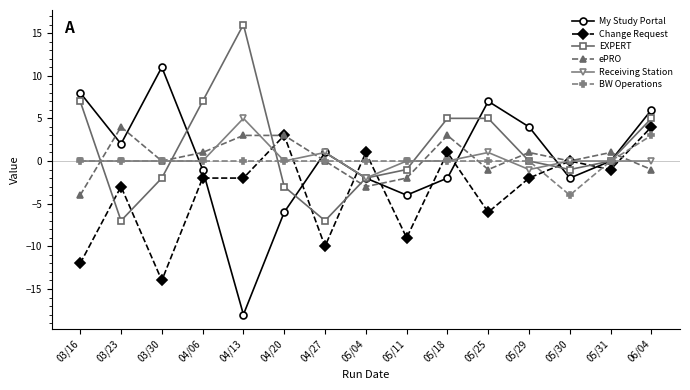

Which series has the widest spread of values?

My Study Portal